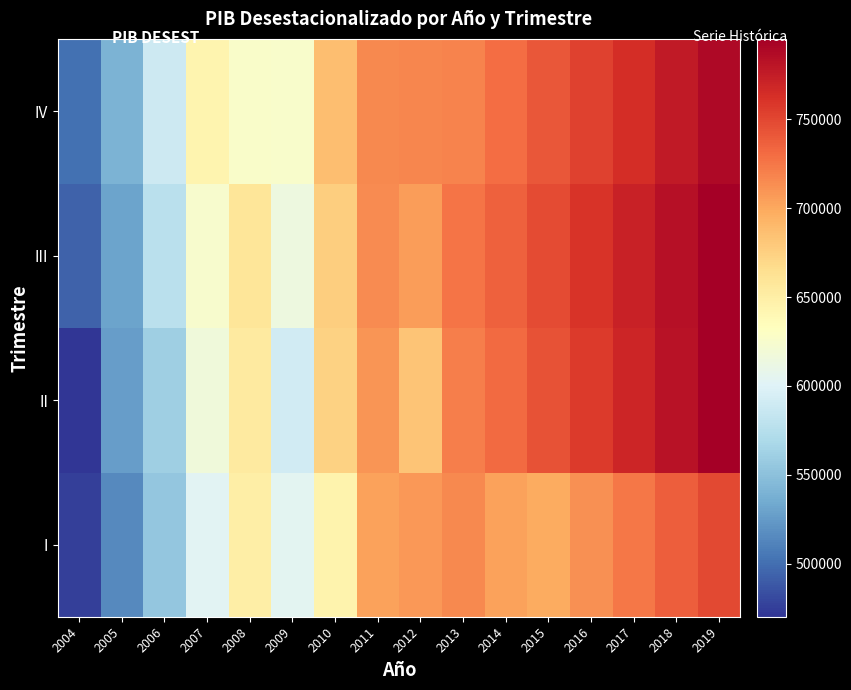

What is the difference between the highest and lowest values at 2016?

48329.4